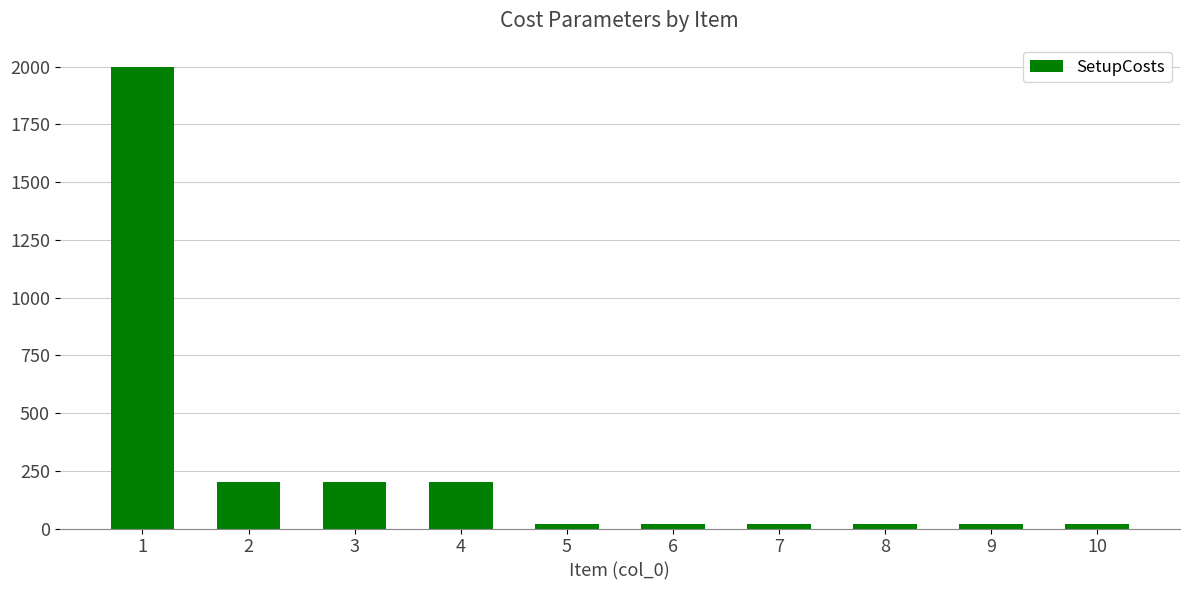

The value at 2 is 200. True or false?

True